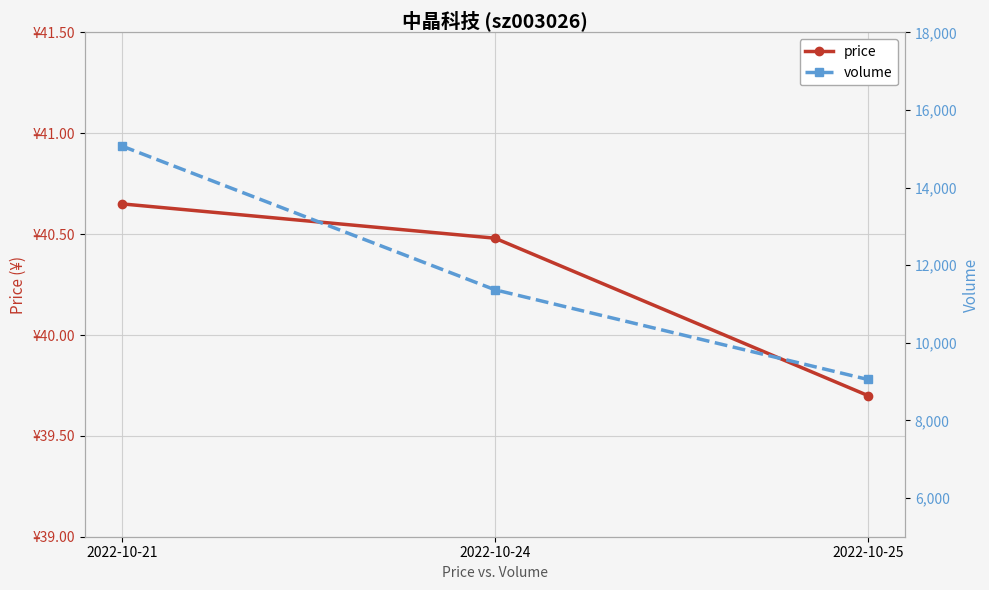

Is the value of volume at 2022-10-24 greater than the value of price at 2022-10-24?

Yes